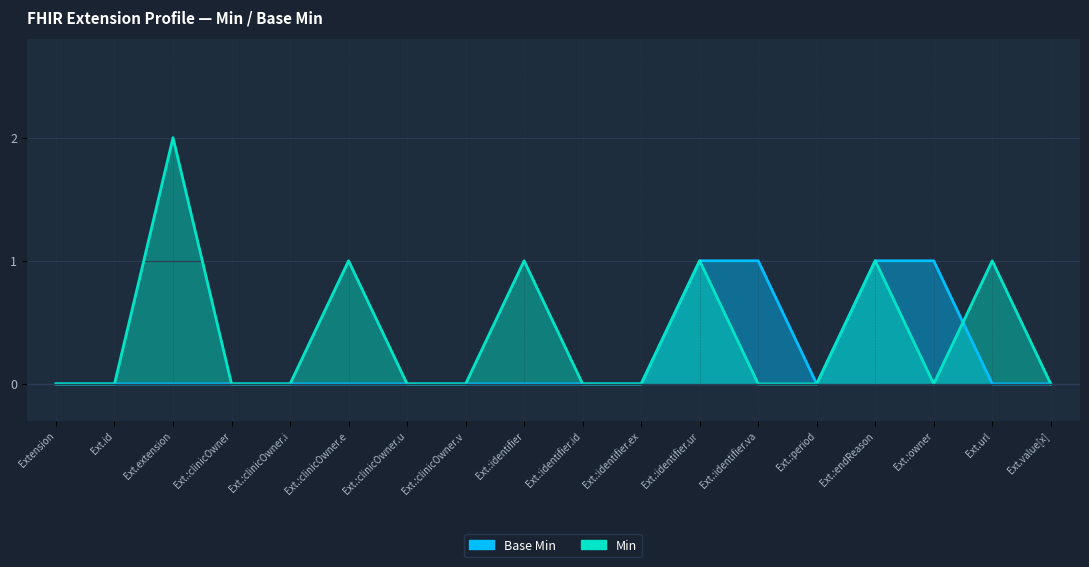

True or false: Min has more than 0 points higher than both neighbors.

True